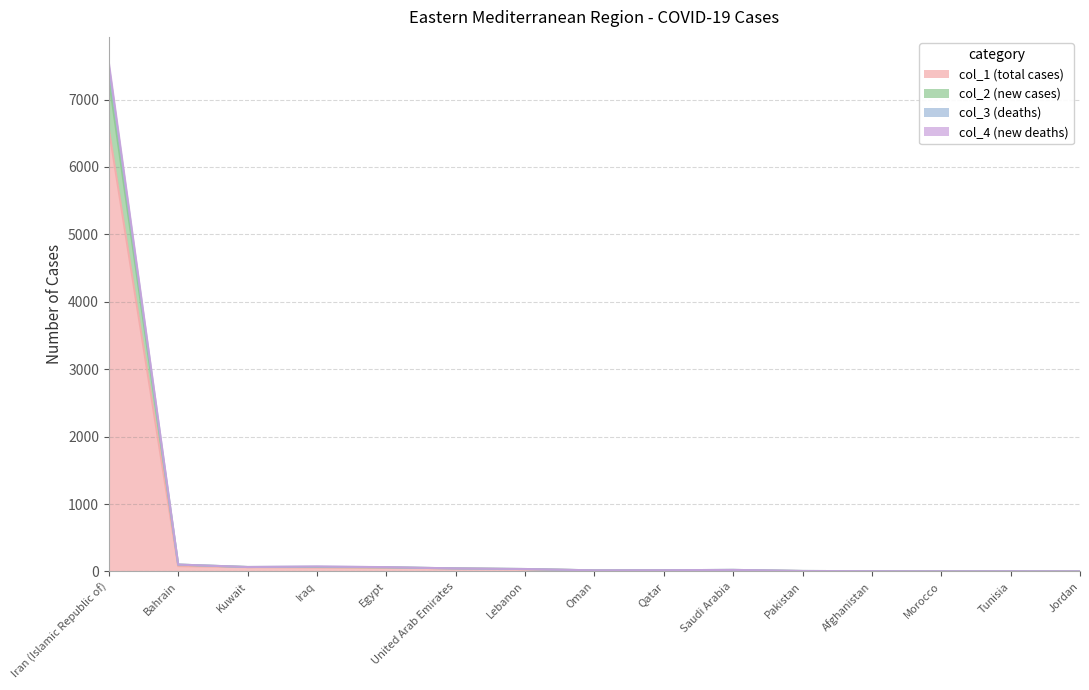

How many data points in col_1 (total cases) are above 16?

7